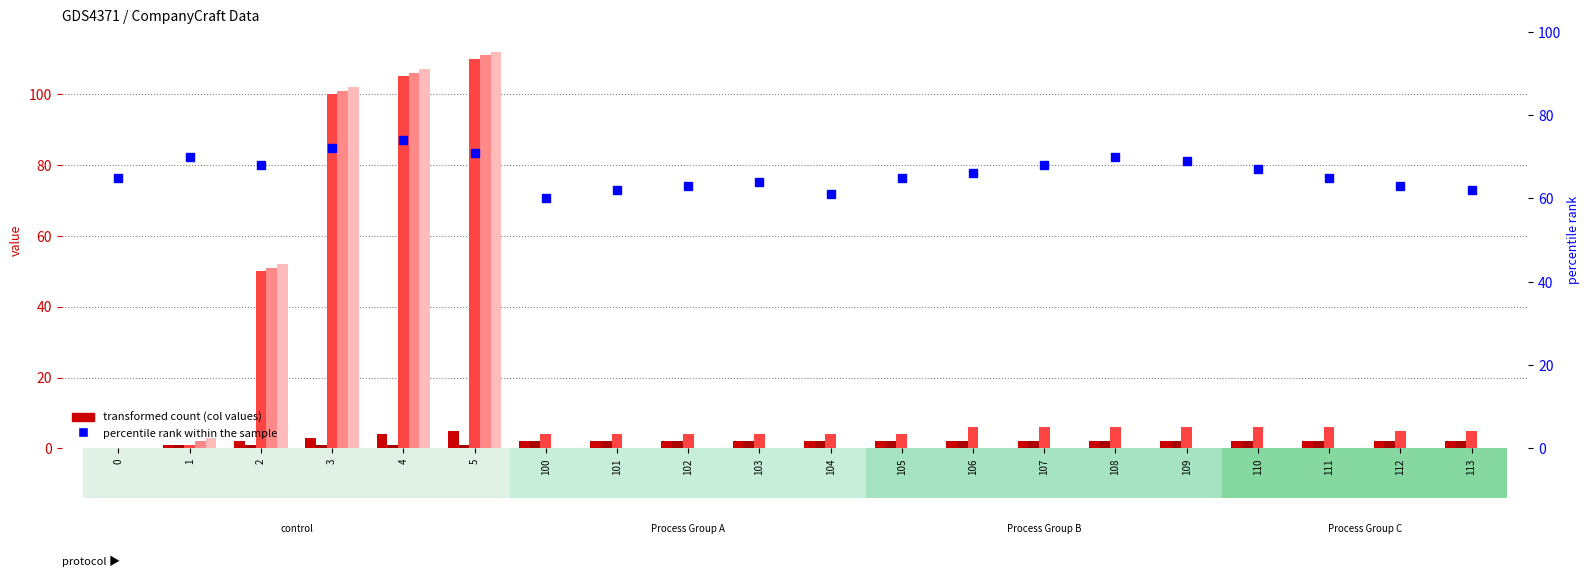

How many distinct data groups are displayed?

6